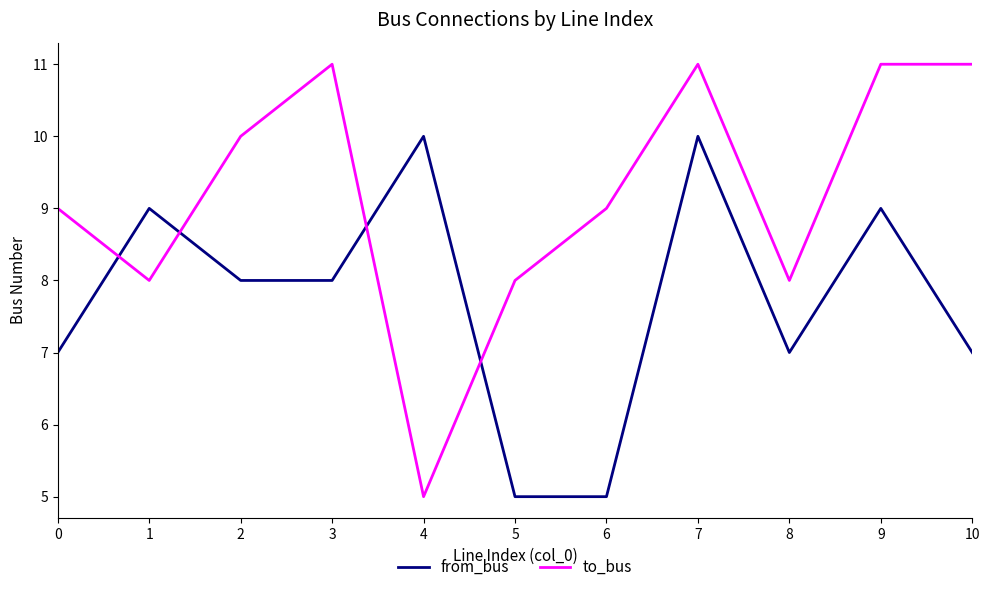

How many interior local valleys does the to_bus series have?

3